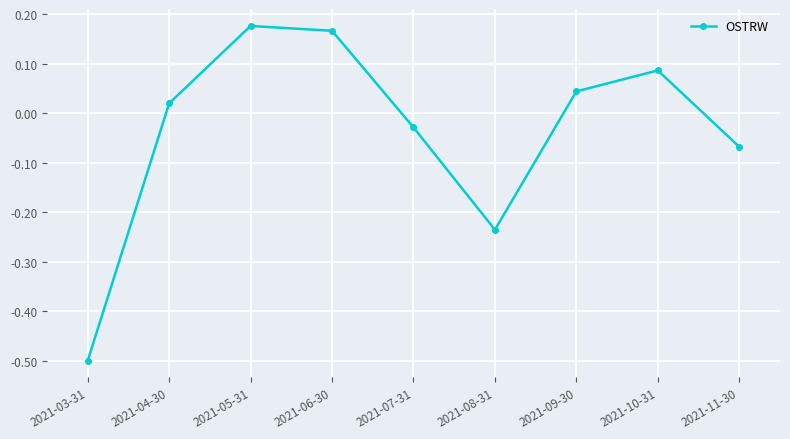

At which category does the data reach its first local valley?

2021-08-31